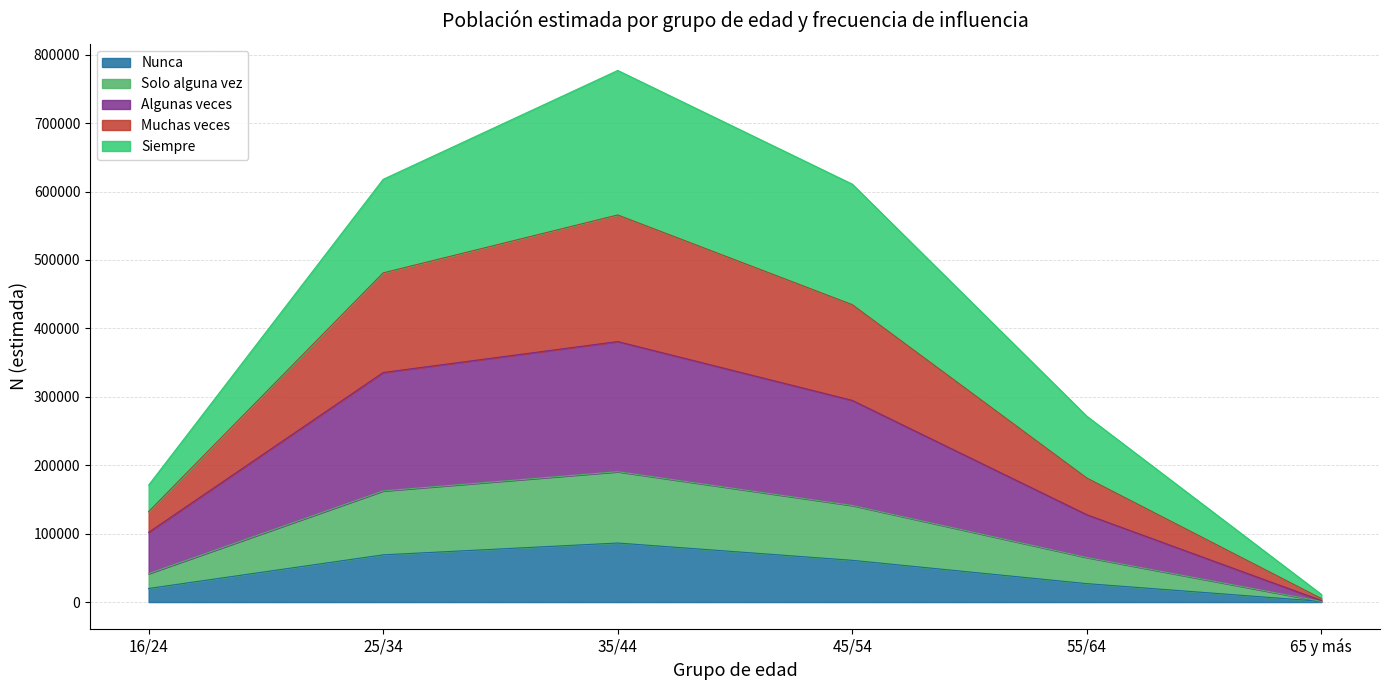

At which category is the sum across all series the highest?

35/44